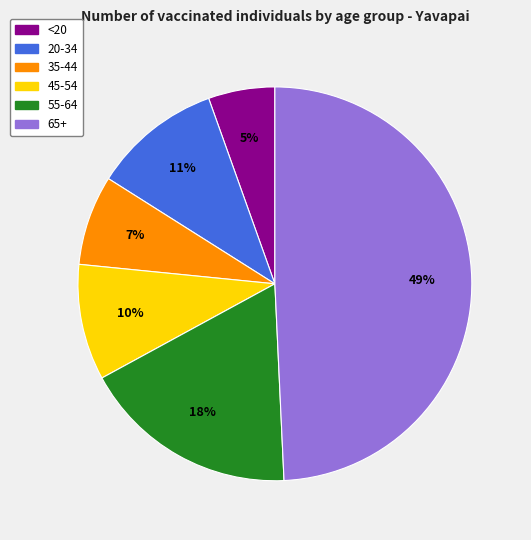

Which has a higher value, 55-64 or 35-44?

55-64